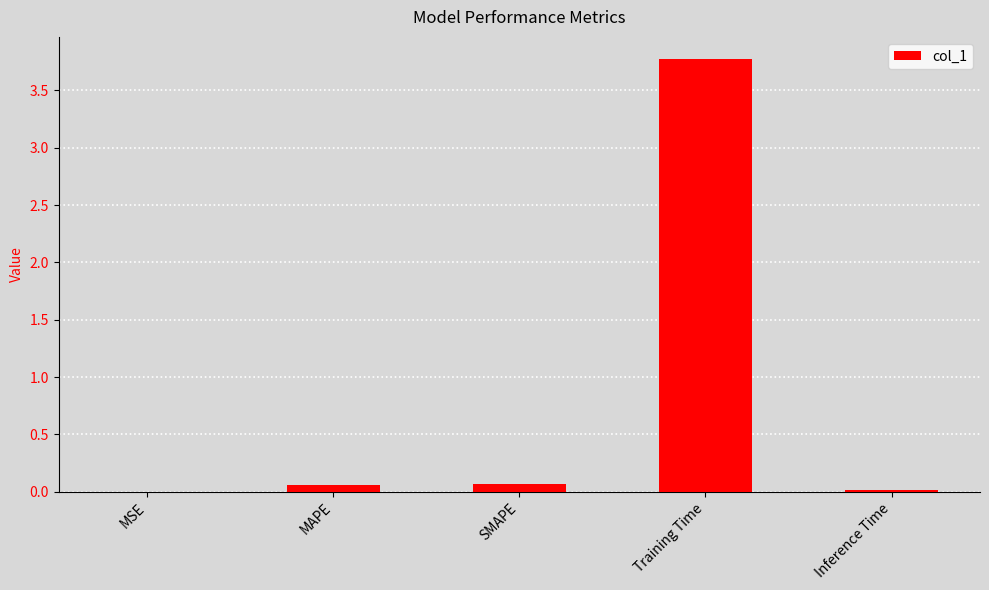

Which category has the highest value across all series?

Training Time